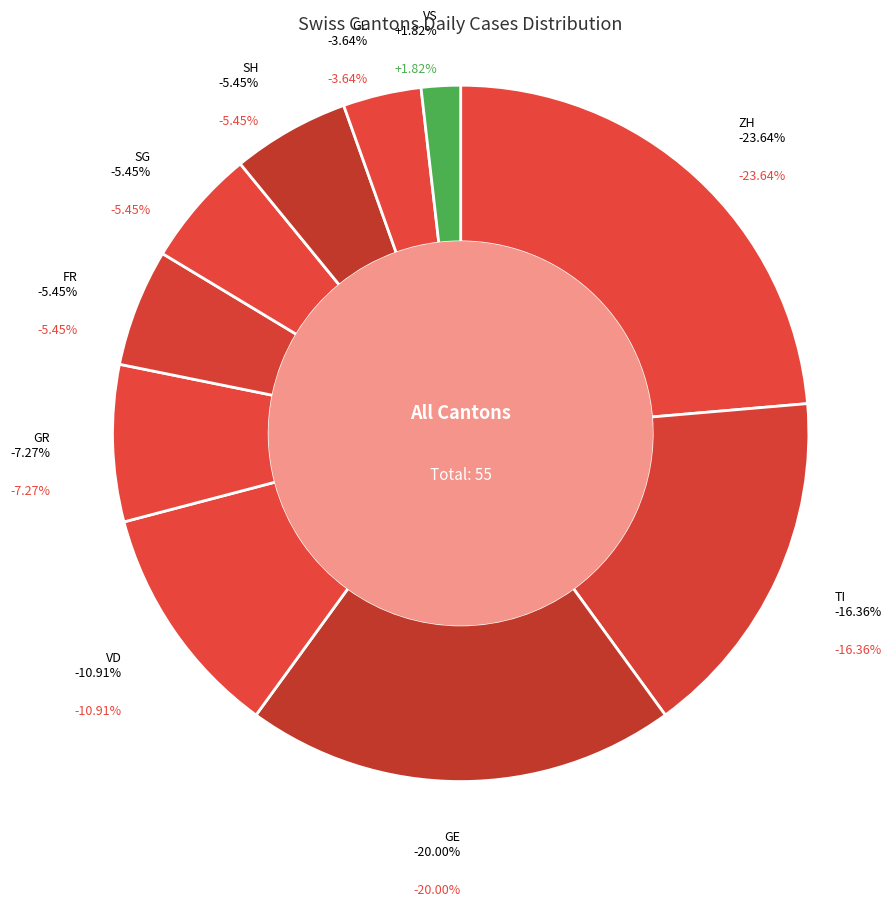

True or false: GR accounts for 7% of the total.

True